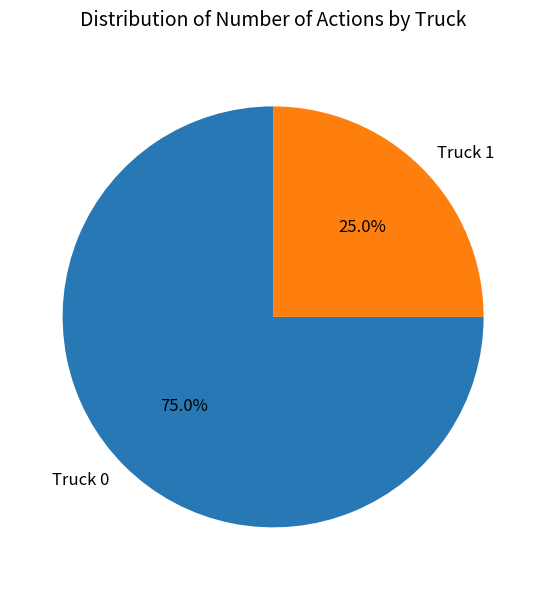

What percentage do Truck 0 and Truck 1 together represent?

100.0%